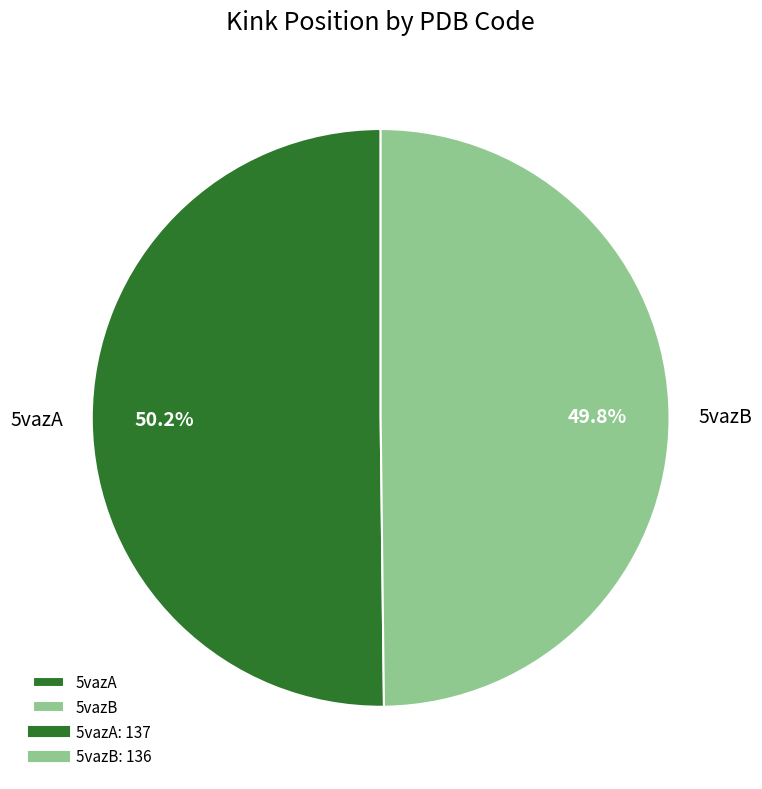

Combined, what portion of the pie is 5vazB and 5vazA?

100.0%